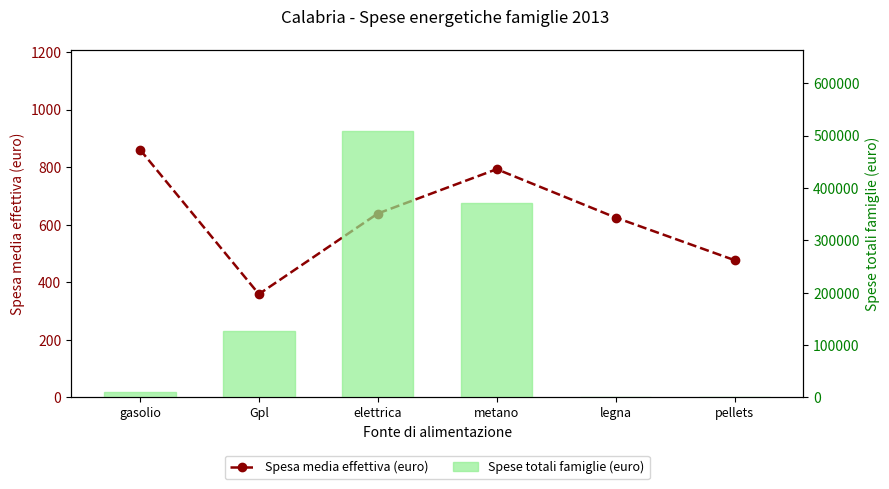

At which category does the chart reach its minimum across all series?

legna